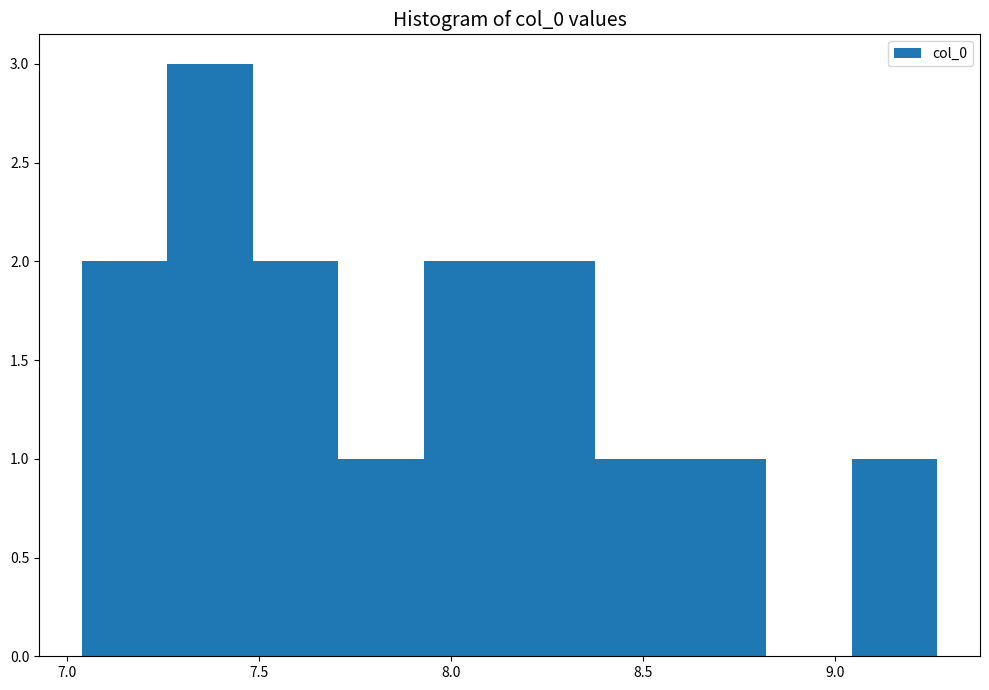

Over which range of the x-axis is the bar tallest?

7.25 to 7.50